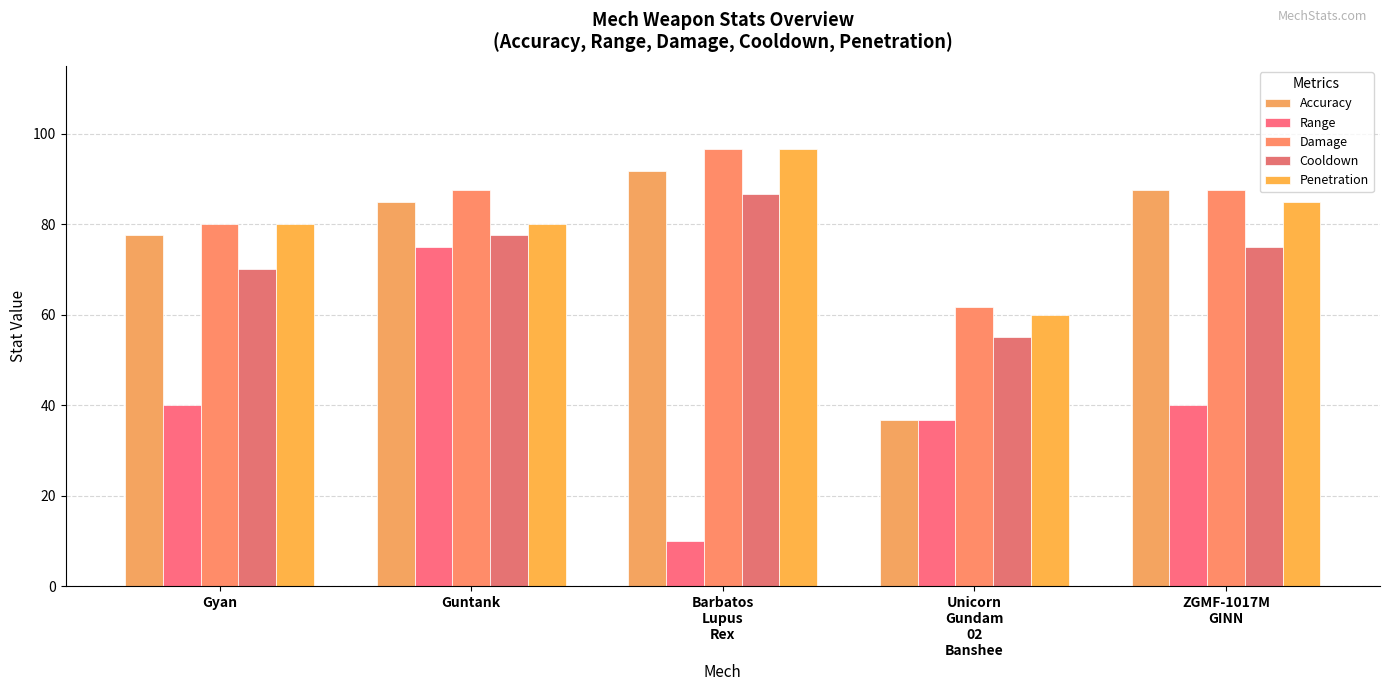

Reading left to right, list all the values displayed in this chart.

Accuracy: 77.5	85.0	91.7	36.7	87.5
Range: 40.0	75.0	10.0	36.7	40.0
Damage: 80.0	87.5	96.7	61.7	87.5
Cooldown: 70.0	77.5	86.7	55.0	75.0
Penetration: 80.0	80.0	96.7	60.0	85.0